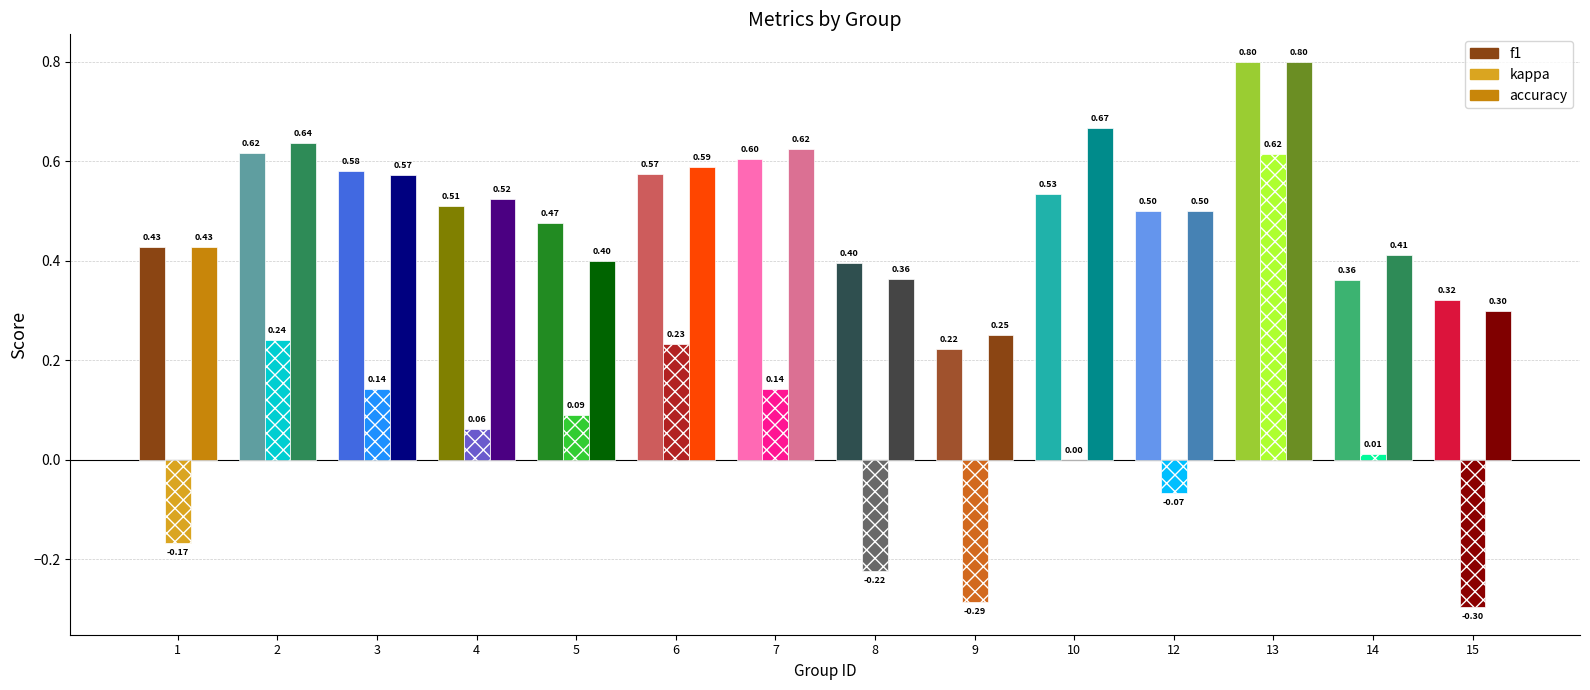

What is the lowest value of the kappa series?

-0.3